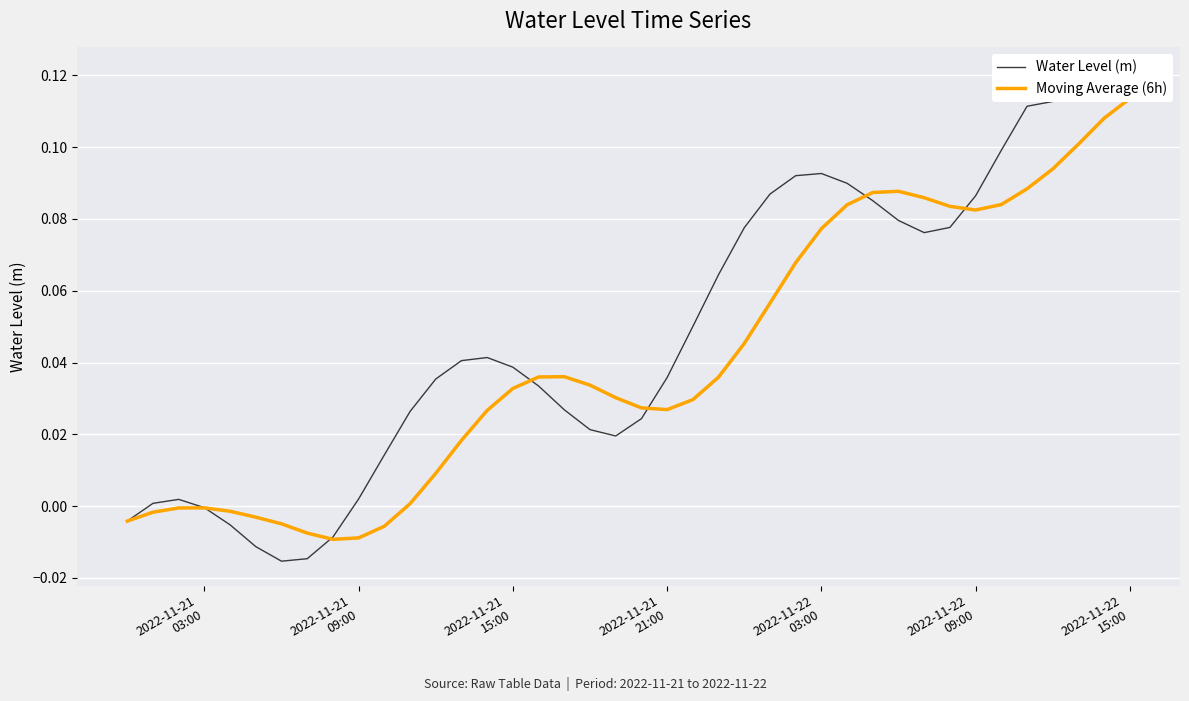

Which category has the highest value in the Moving Average (6h) series?

2022-11-22 15:00